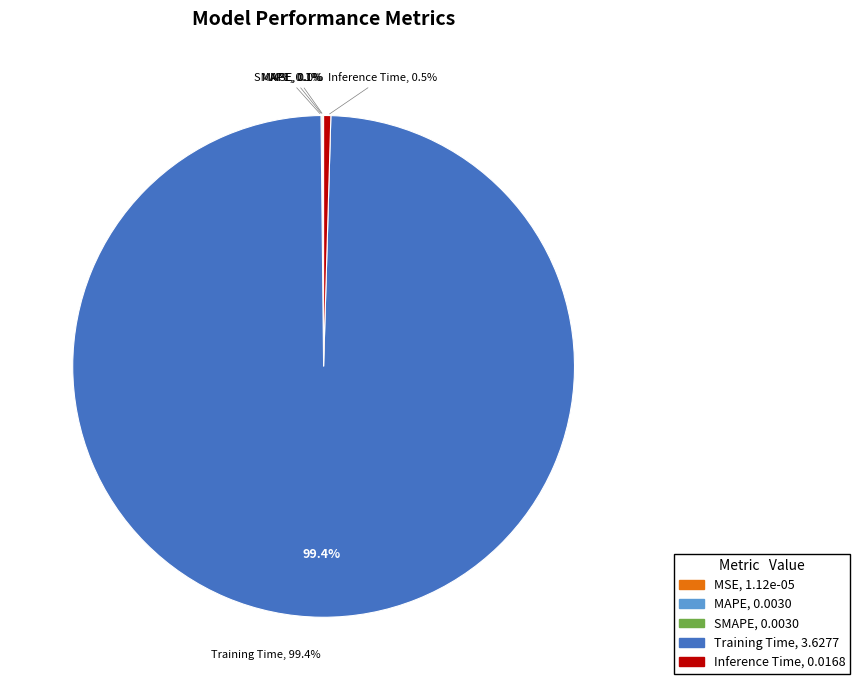

Is it true that Inference Time is 1% of the pie?

False